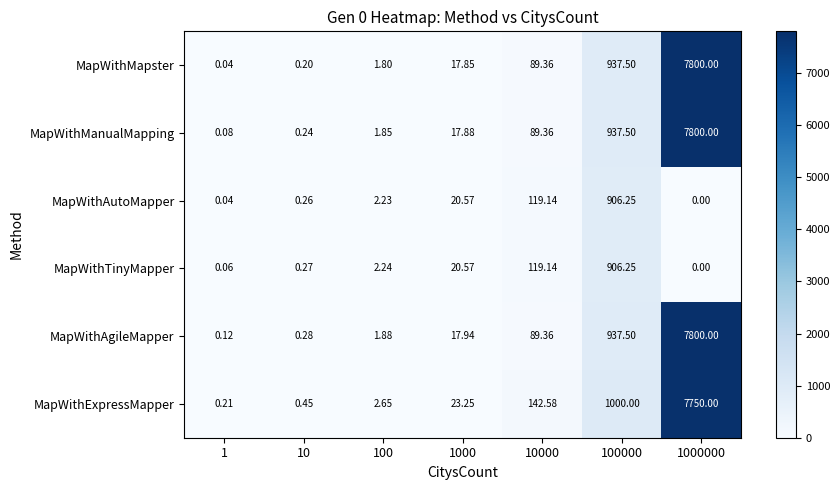

Which series has the widest spread of values?

MapWithMapster